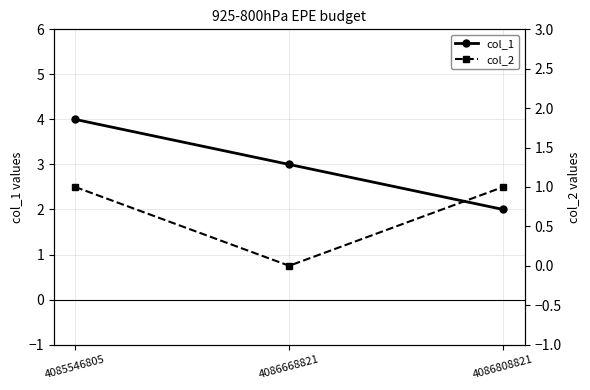

Is the value of col_1 at 4086668821 greater than the value of col_2 at 4085546805?

Yes